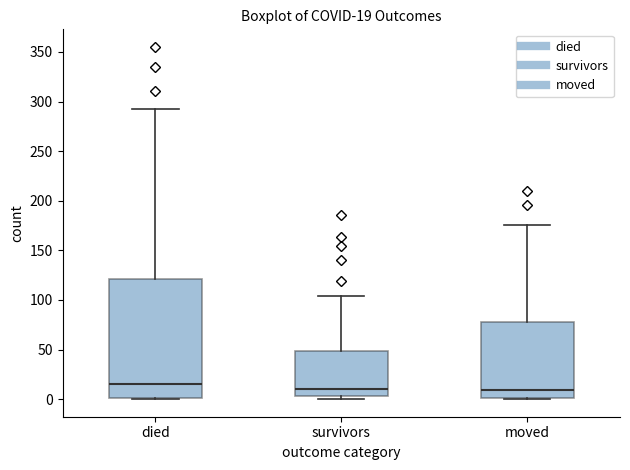

Which box is the tallest, from its lower edge to its upper edge?

died